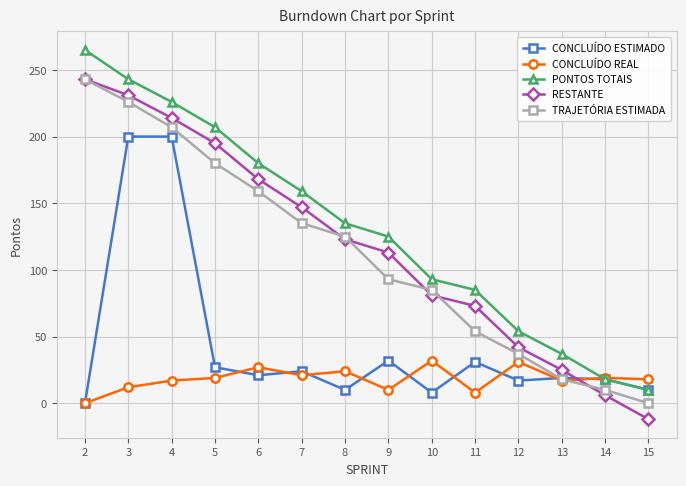

Rank the series at 5 from lowest to highest value.

CONCLUÍDO REAL, CONCLUÍDO ESTIMADO, TRAJETÓRIA ESTIMADA, RESTANTE, PONTOS TOTAIS